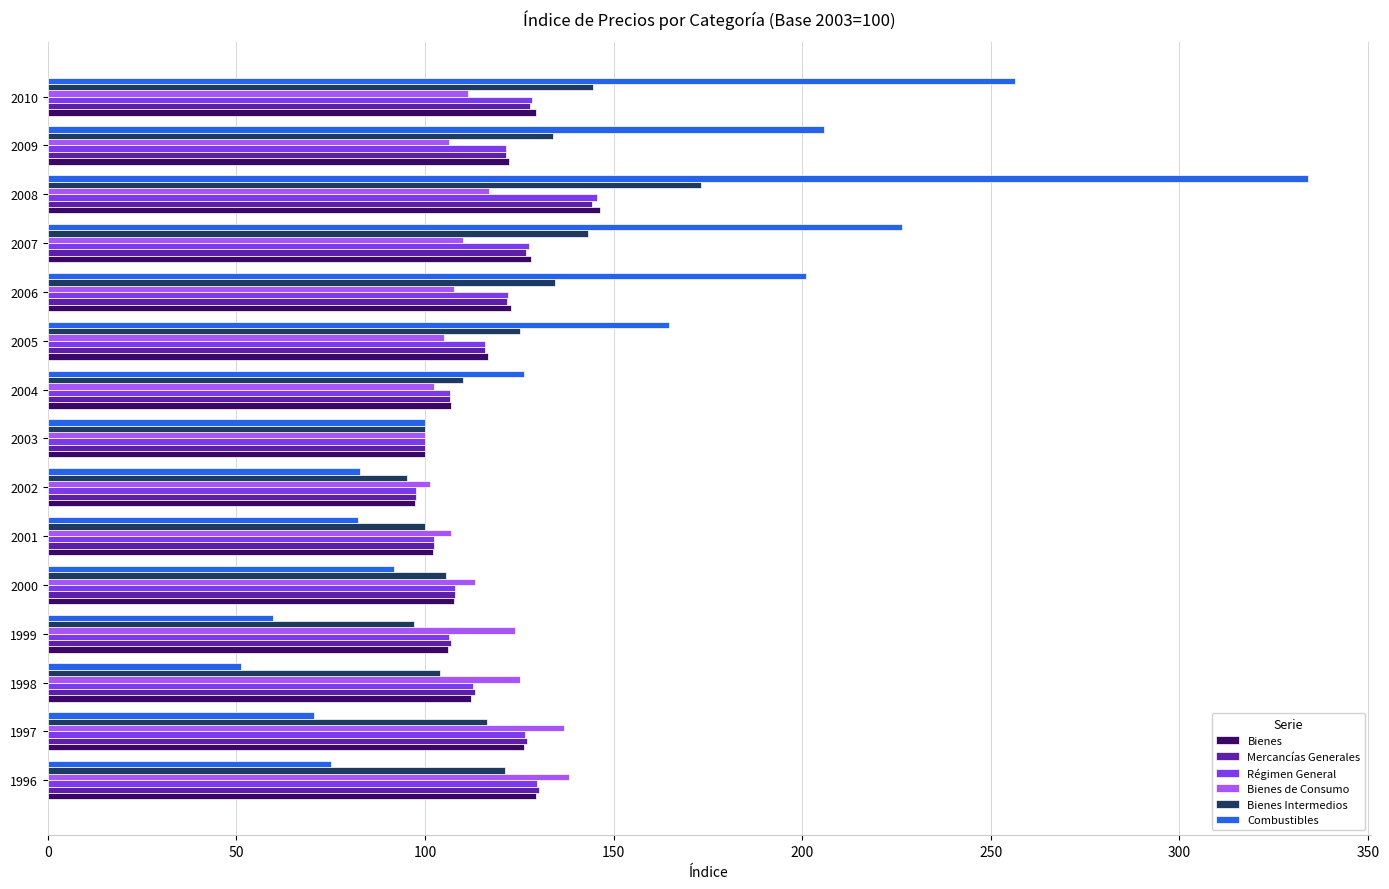

What is the total value across all series at 2004?

659.3